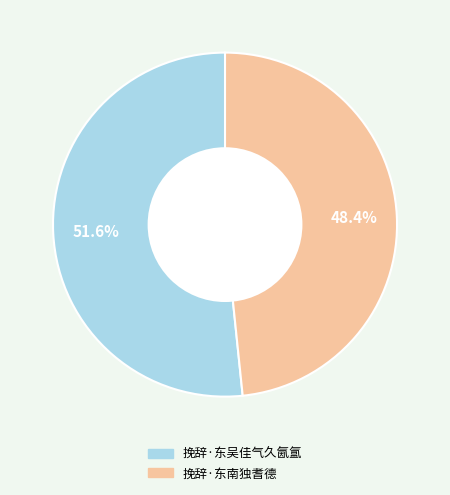

To the nearest percent, what is the difference between the 挽辞·东南独耆德 and 挽辞·东吴佳气久氤氲 slice percentages?

3%